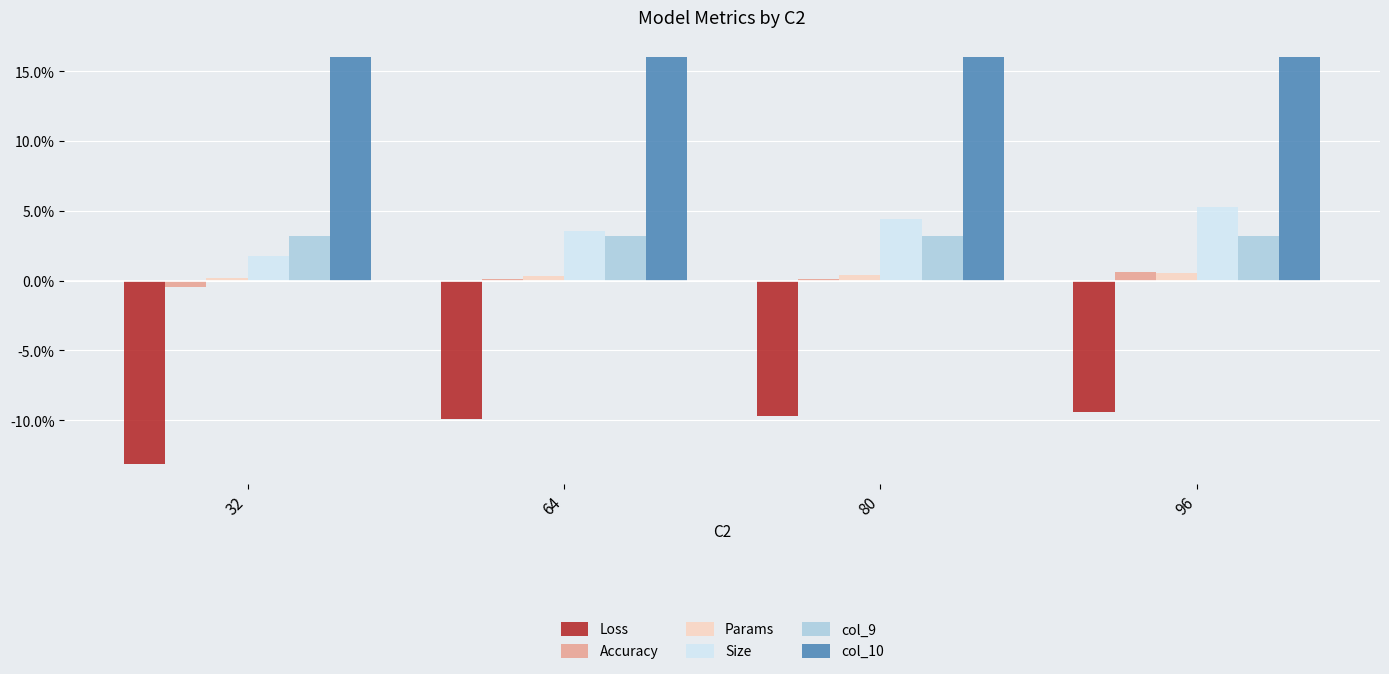

Are the bars grouped side by side (vs. stacked)?

Yes